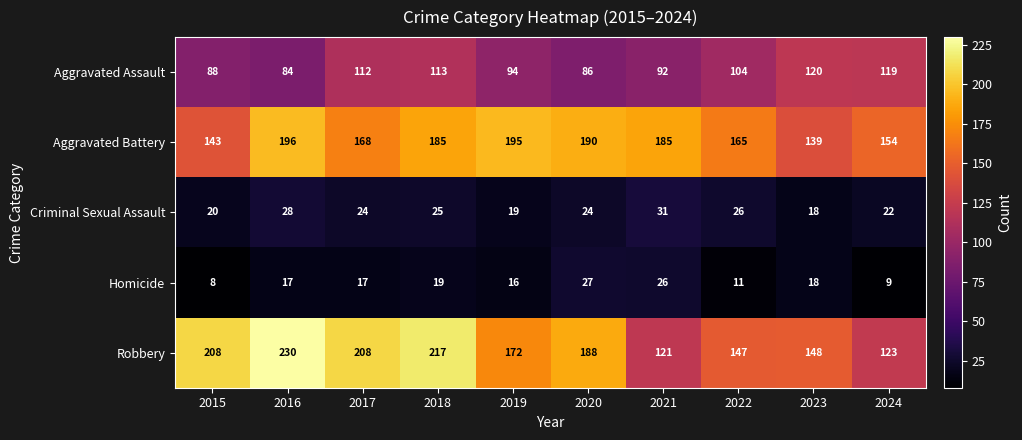

Which category has the highest value across all series?

2016